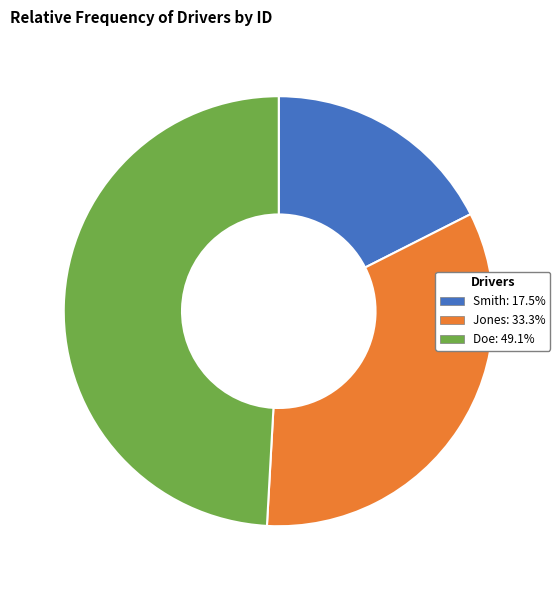

Which category has the biggest portion of the pie?

Doe